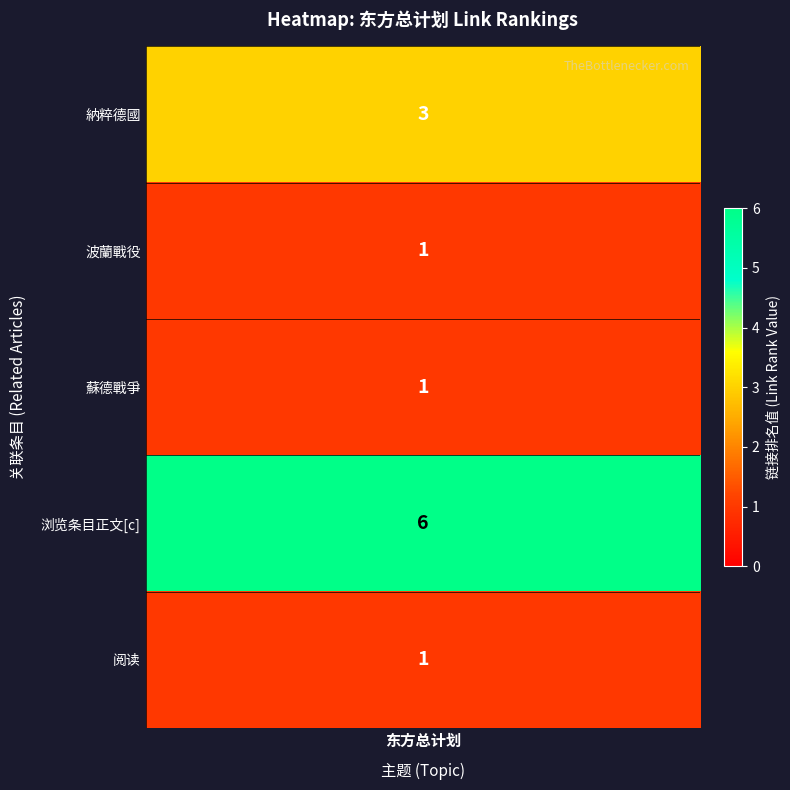

Reading left to right, what are all the values shown in this chart?

3	1	1	6	1